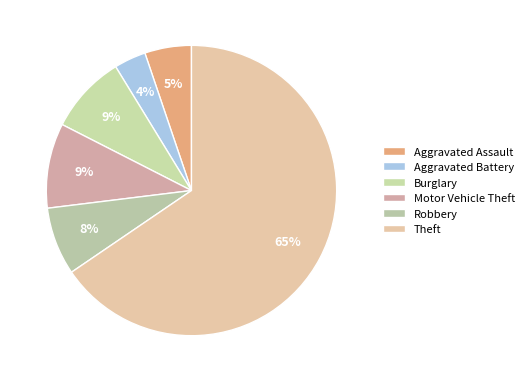

Count the number of slices in the pie.

6